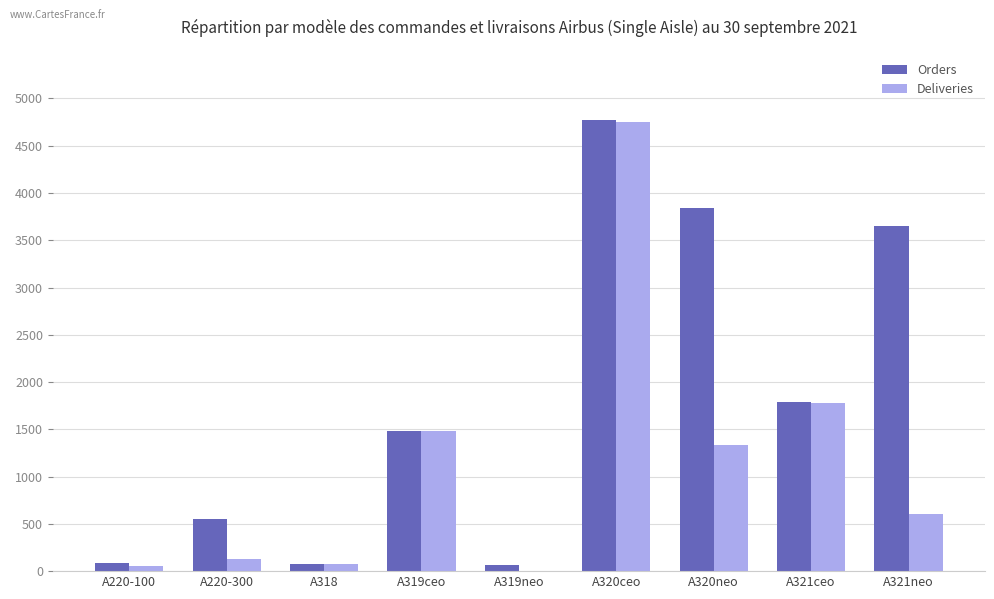

Does the chart contain stacked bars?

No